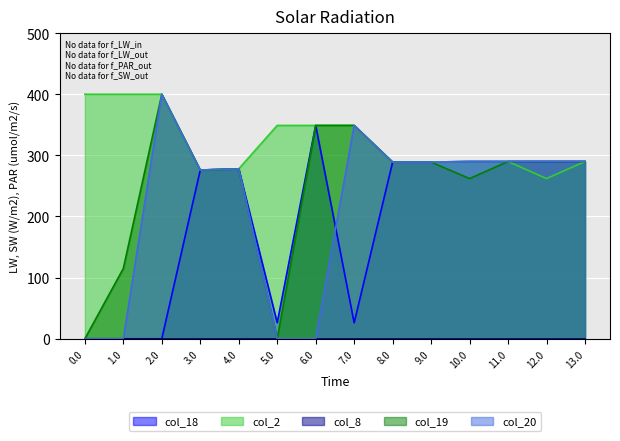

True or false: col_20 and col_2 cross at least once.

False